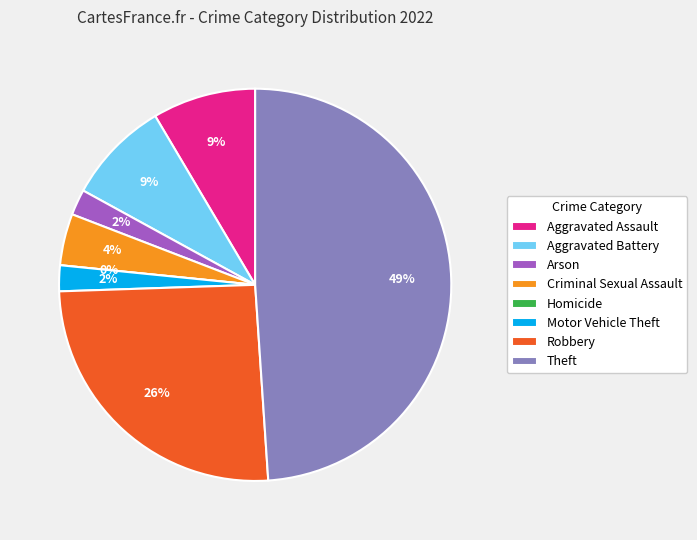

Does Aggravated Assault account for over 50% of the chart?

No